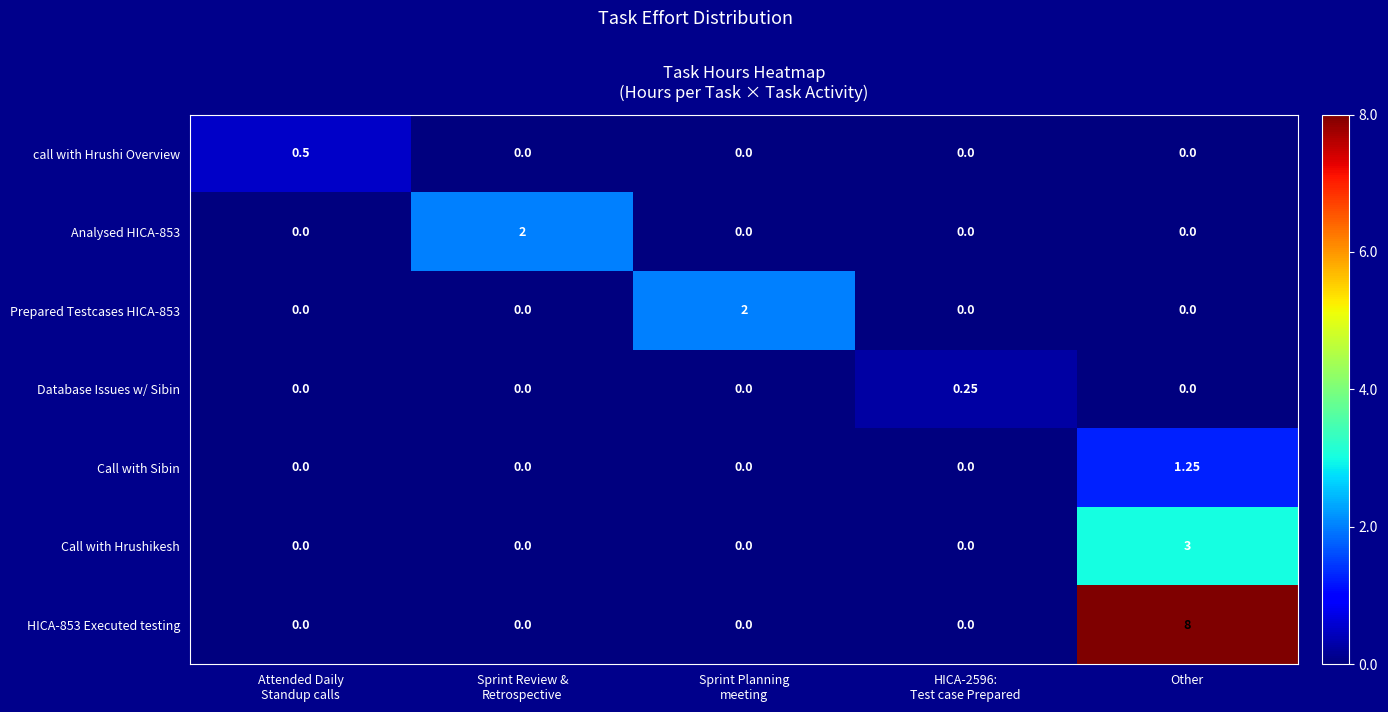

At which category is the sum across all series the highest?

Other